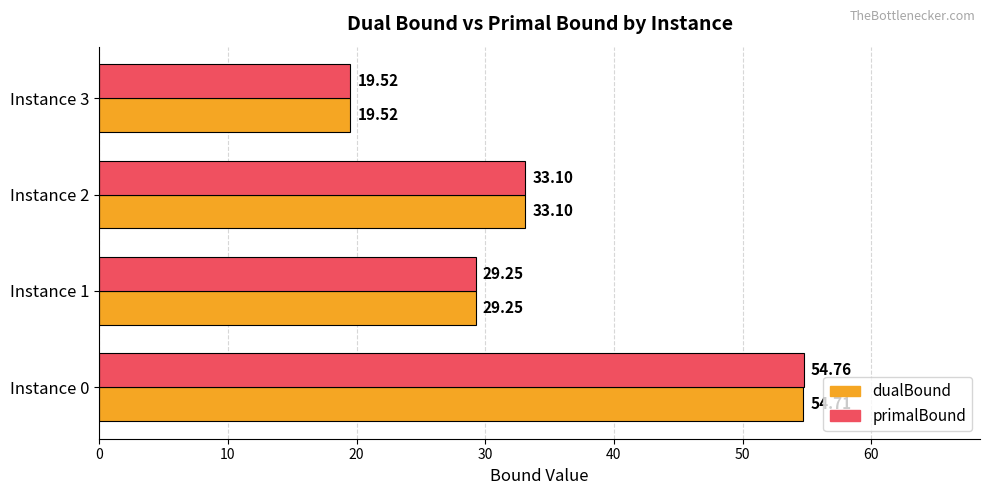

What is the total value across all series at Instance 2?

66.2